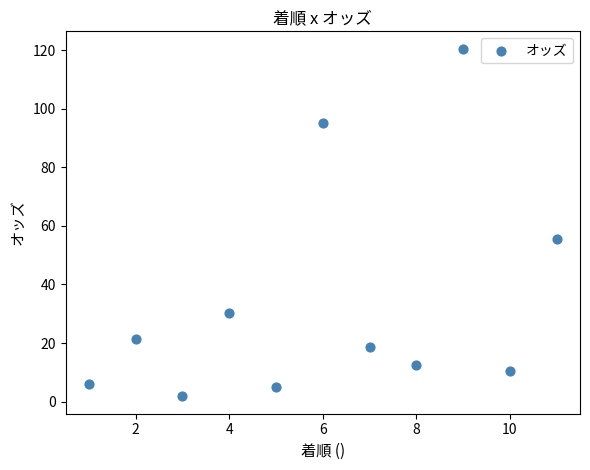

What Y value in the scatter plot is closest to 61?

55.6